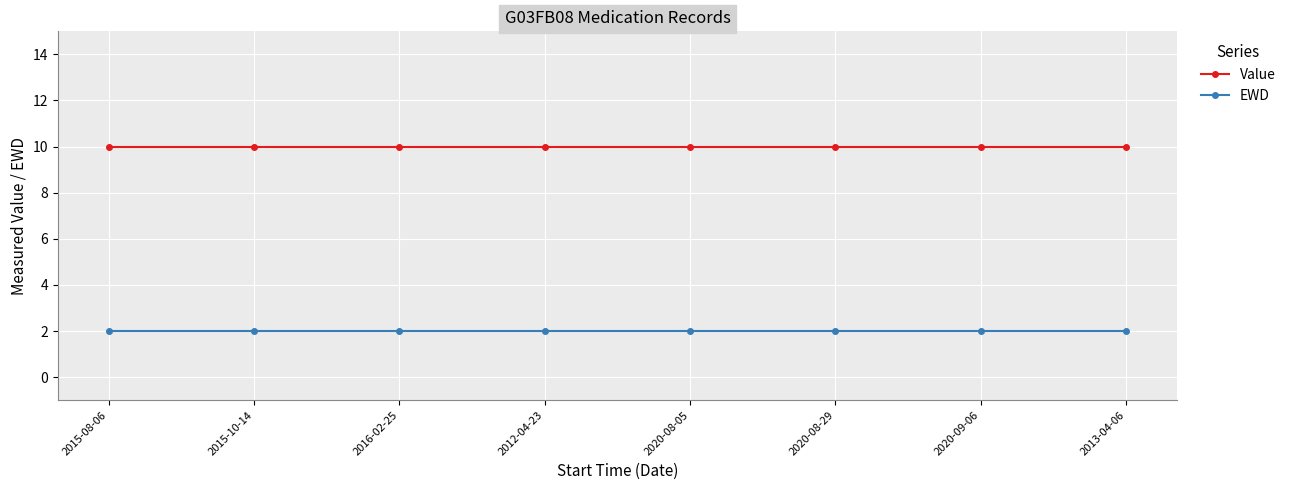

What is the value of the EWD point at the 6th from the left?

2